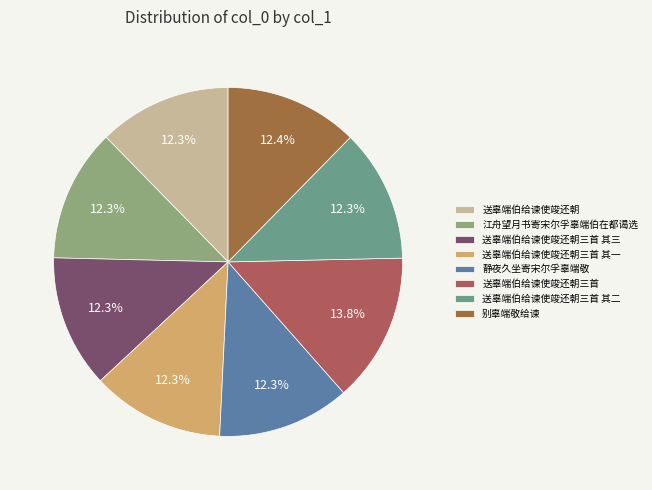

Approximately how many times larger is the value at 送辜端伯给谏使竣还朝三首 compared to 江舟望月书寄宋尔孚辜端伯在都谒选?

1.1